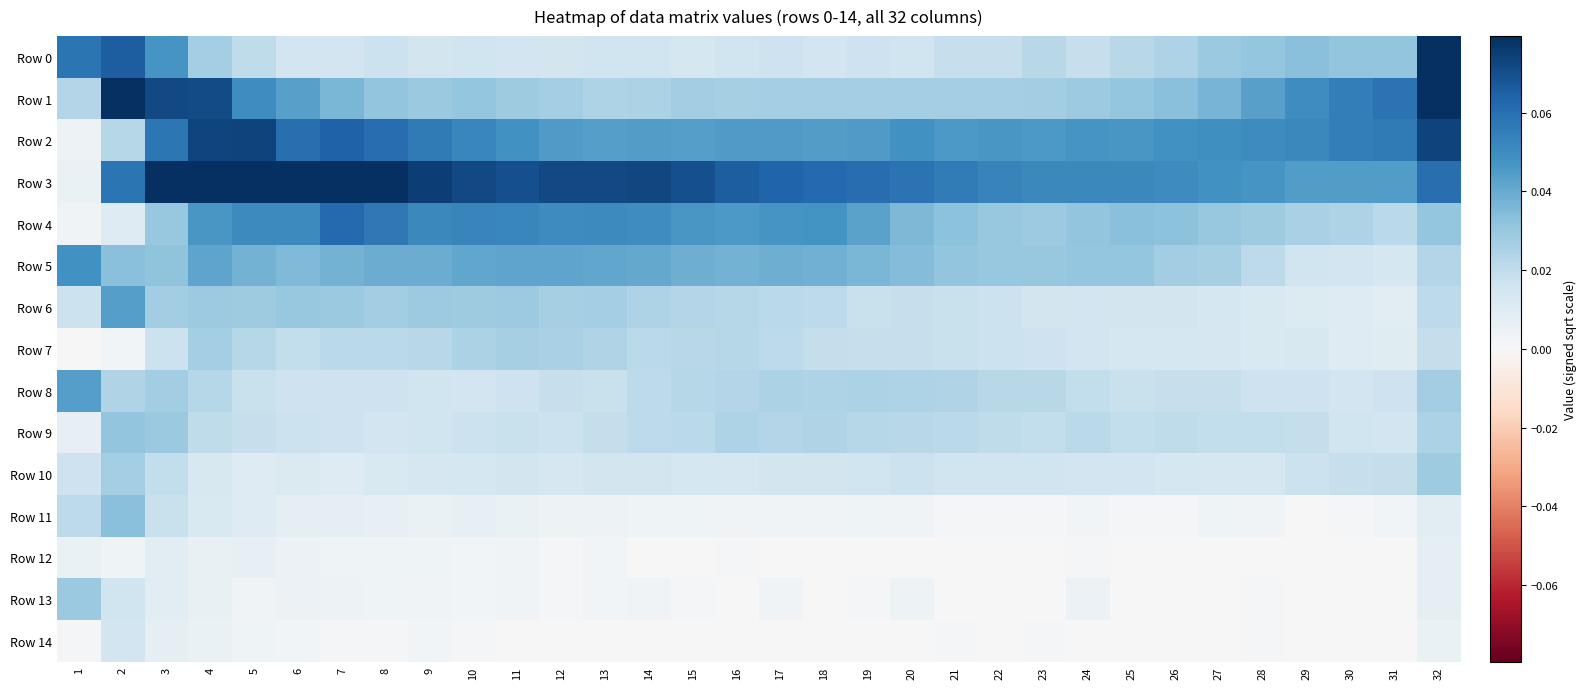

Reading right to left, list all the values displayed in this chart.

Row 0: 32=0.1	31=0.0	30=0.0	29=0.0	28=0.0	27=0.0	26=0.0	25=0.0	24=0.0	23=0.0	22=0.0	21=0.0	20=0.0	19=0.0	18=0.0	17=0.0	16=0.0	15=0.0	14=0.0	13=0.0	12=0.0	11=0.0	10=0.0	9=0.0	8=0.0	7=0.0	6=0.0	5=0.0	4=0.0	3=0.0	2=0.1	1=0.1
Row 1: 32=0.1	31=0.1	30=0.1	29=0.0	28=0.0	27=0.0	26=0.0	25=0.0	24=0.0	23=0.0	22=0.0	21=0.0	20=0.0	19=0.0	18=0.0	17=0.0	16=0.0	15=0.0	14=0.0	13=0.0	12=0.0	11=0.0	10=0.0	9=0.0	8=0.0	7=0.0	6=0.0	5=0.0	4=0.1	3=0.1	2=0.1	1=0.0
Row 2: 32=0.1	31=0.1	30=0.1	29=0.1	28=0.1	27=0.0	26=0.0	25=0.0	24=0.0	23=0.0	22=0.0	21=0.0	20=0.0	19=0.0	18=0.0	17=0.0	16=0.0	15=0.0	14=0.0	13=0.0	12=0.0	11=0.0	10=0.1	9=0.1	8=0.1	7=0.1	6=0.1	5=0.1	4=0.1	3=0.1	2=0.0	1=0.0
Row 3: 32=0.1	31=0.0	30=0.0	29=0.0	28=0.0	27=0.0	26=0.1	25=0.1	24=0.1	23=0.1	22=0.1	21=0.1	20=0.1	19=0.1	18=0.1	17=0.1	16=0.1	15=0.1	14=0.1	13=0.1	12=0.1	11=0.1	10=0.1	9=0.1	8=0.1	7=0.1	6=0.1	5=0.1	4=0.1	3=0.1	2=0.1	1=0.0
Row 4: 32=0.0	31=0.0	30=0.0	29=0.0	28=0.0	27=0.0	26=0.0	25=0.0	24=0.0	23=0.0	22=0.0	21=0.0	20=0.0	19=0.0	18=0.0	17=0.0	16=0.0	15=0.0	14=0.0	13=0.1	12=0.1	11=0.1	10=0.1	9=0.1	8=0.1	7=0.1	6=0.1	5=0.1	4=0.0	3=0.0	2=0.0	1=0.0
Row 5: 32=0.0	31=0.0	30=0.0	29=0.0	28=0.0	27=0.0	26=0.0	25=0.0	24=0.0	23=0.0	22=0.0	21=0.0	20=0.0	19=0.0	18=0.0	17=0.0	16=0.0	15=0.0	14=0.0	13=0.0	12=0.0	11=0.0	10=0.0	9=0.0	8=0.0	7=0.0	6=0.0	5=0.0	4=0.0	3=0.0	2=0.0	1=0.0
Row 6: 32=0.0	31=0.0	30=0.0	29=0.0	28=0.0	27=0.0	26=0.0	25=0.0	24=0.0	23=0.0	22=0.0	21=0.0	20=0.0	19=0.0	18=0.0	17=0.0	16=0.0	15=0.0	14=0.0	13=0.0	12=0.0	11=0.0	10=0.0	9=0.0	8=0.0	7=0.0	6=0.0	5=0.0	4=0.0	3=0.0	2=0.0	1=0.0
Row 7: 32=0.0	31=0.0	30=0.0	29=0.0	28=0.0	27=0.0	26=0.0	25=0.0	24=0.0	23=0.0	22=0.0	21=0.0	20=0.0	19=0.0	18=0.0	17=0.0	16=0.0	15=0.0	14=0.0	13=0.0	12=0.0	11=0.0	10=0.0	9=0.0	8=0.0	7=0.0	6=0.0	5=0.0	4=0.0	3=0.0	2=0.0	1=0.0
Row 8: 32=0.0	31=0.0	30=0.0	29=0.0	28=0.0	27=0.0	26=0.0	25=0.0	24=0.0	23=0.0	22=0.0	21=0.0	20=0.0	19=0.0	18=0.0	17=0.0	16=0.0	15=0.0	14=0.0	13=0.0	12=0.0	11=0.0	10=0.0	9=0.0	8=0.0	7=0.0	6=0.0	5=0.0	4=0.0	3=0.0	2=0.0	1=0.0
Row 9: 32=0.0	31=0.0	30=0.0	29=0.0	28=0.0	27=0.0	26=0.0	25=0.0	24=0.0	23=0.0	22=0.0	21=0.0	20=0.0	19=0.0	18=0.0	17=0.0	16=0.0	15=0.0	14=0.0	13=0.0	12=0.0	11=0.0	10=0.0	9=0.0	8=0.0	7=0.0	6=0.0	5=0.0	4=0.0	3=0.0	2=0.0	1=0.0
Row 10: 32=0.0	31=0.0	30=0.0	29=0.0	28=0.0	27=0.0	26=0.0	25=0.0	24=0.0	23=0.0	22=0.0	21=0.0	20=0.0	19=0.0	18=0.0	17=0.0	16=0.0	15=0.0	14=0.0	13=0.0	12=0.0	11=0.0	10=0.0	9=0.0	8=0.0	7=0.0	6=0.0	5=0.0	4=0.0	3=0.0	2=0.0	1=0.0
Row 11: 32=0.0	31=0.0	30=0.0	29=0.0	28=0.0	27=0.0	26=0.0	25=0.0	24=0.0	23=0.0	22=0.0	21=0.0	20=0.0	19=0.0	18=0.0	17=0.0	16=0.0	15=0.0	14=0.0	13=0.0	12=0.0	11=0.0	10=0.0	9=0.0	8=0.0	7=0.0	6=0.0	5=0.0	4=0.0	3=0.0	2=0.0	1=0.0
Row 12: 32=0.0	31=0.0	30=0.0	29=0.0	28=0.0	27=0.0	26=0.0	25=0.0	24=0.0	23=0.0	22=0.0	21=0.0	20=0.0	19=0.0	18=0.0	17=0.0	16=0.0	15=0.0	14=0.0	13=0.0	12=0.0	11=0.0	10=0.0	9=0.0	8=0.0	7=0.0	6=0.0	5=0.0	4=0.0	3=0.0	2=0.0	1=0.0
Row 13: 32=0.0	31=0.0	30=0.0	29=0.0	28=0.0	27=0.0	26=0.0	25=0.0	24=0.0	23=0.0	22=0.0	21=0.0	20=0.0	19=0.0	18=0.0	17=0.0	16=0.0	15=0.0	14=0.0	13=0.0	12=0.0	11=0.0	10=0.0	9=0.0	8=0.0	7=0.0	6=0.0	5=0.0	4=0.0	3=0.0	2=0.0	1=0.0
Row 14: 32=0.0	31=0.0	30=0.0	29=0.0	28=0.0	27=0.0	26=0.0	25=0.0	24=0.0	23=0.0	22=0.0	21=0.0	20=0.0	19=0.0	18=0.0	17=0.0	16=0.0	15=0.0	14=0.0	13=0.0	12=0.0	11=0.0	10=0.0	9=0.0	8=0.0	7=0.0	6=0.0	5=0.0	4=0.0	3=0.0	2=0.0	1=0.0